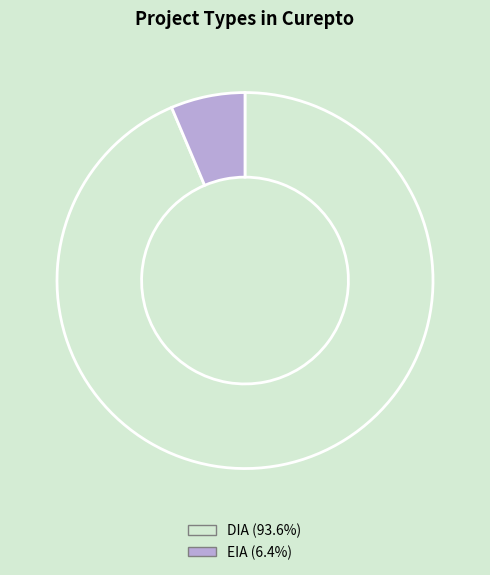

Count the number of slices in the pie.

2